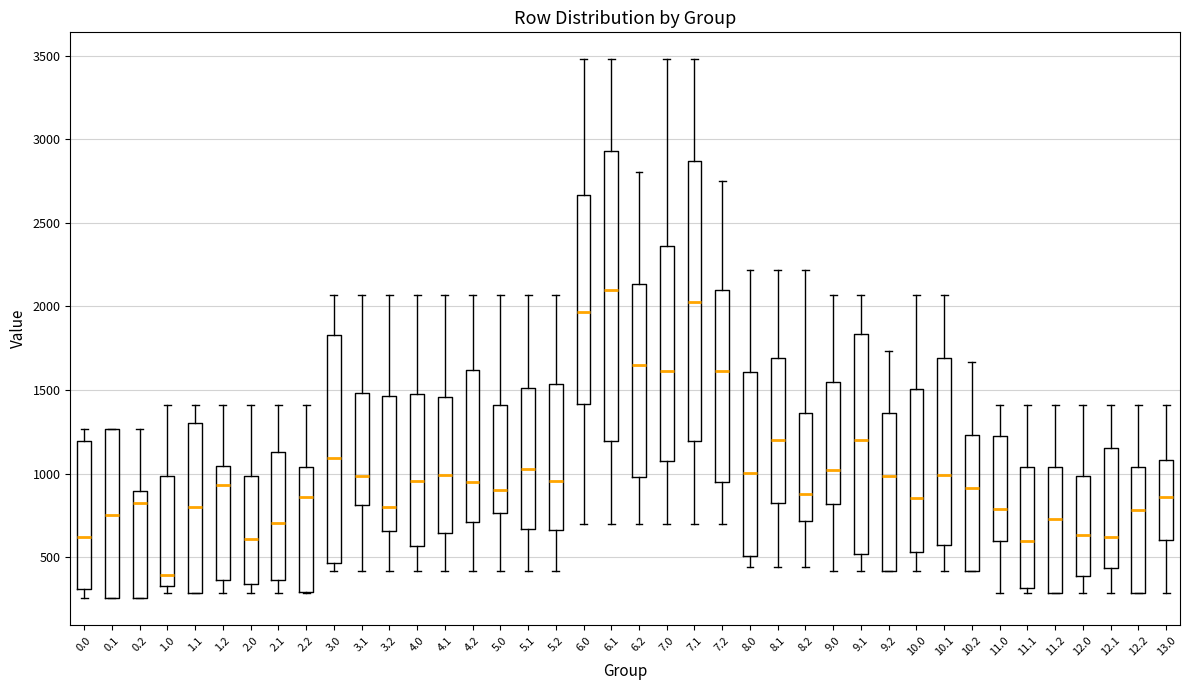

Which box is the tallest, from its lower edge to its upper edge?

6.1